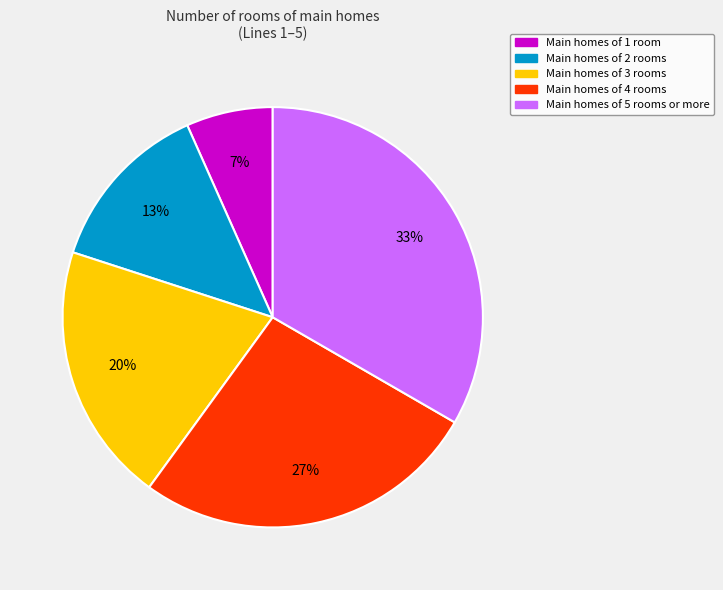

To the nearest percent, what is the average slice percentage?

20%